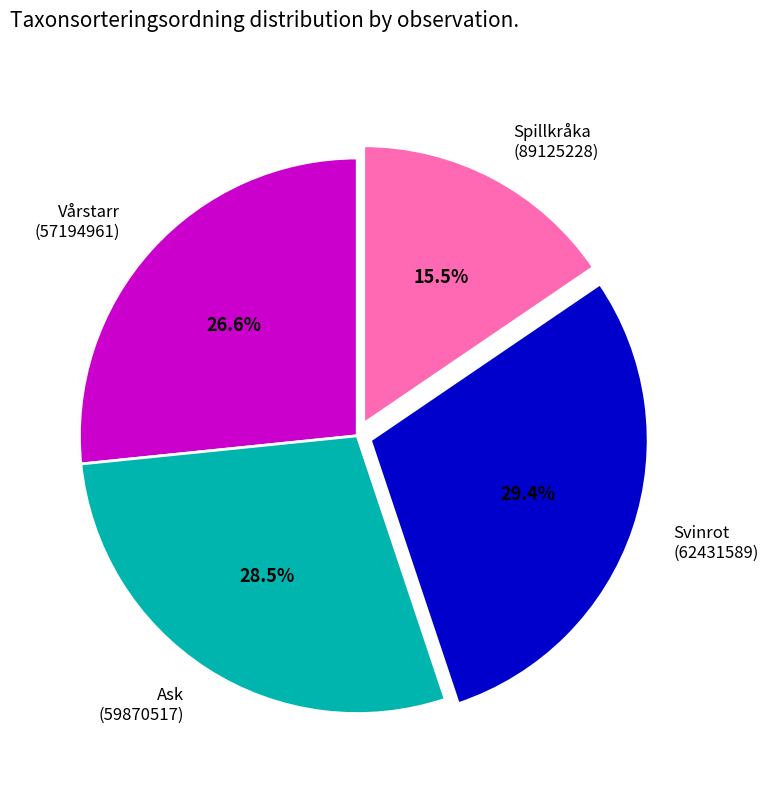

Rank the categories by value from lowest to highest.

Spillkråka (89125228), Vårstarr (57194961), Ask (59870517), Svinrot (62431589)